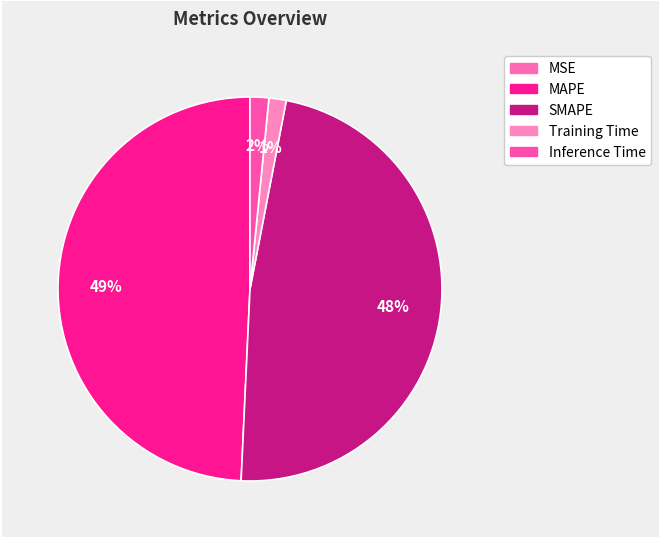

To the nearest percent, what portion does MAPE represent?

49%